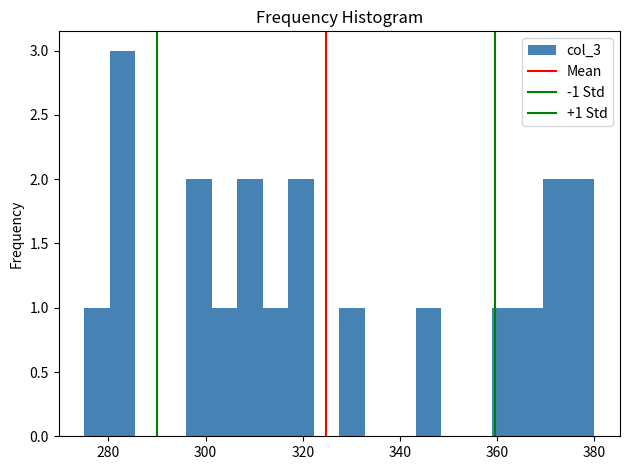

Around what value on the x-axis is the tallest bar? Give the approximate position of its centre, as read against the axis.

282